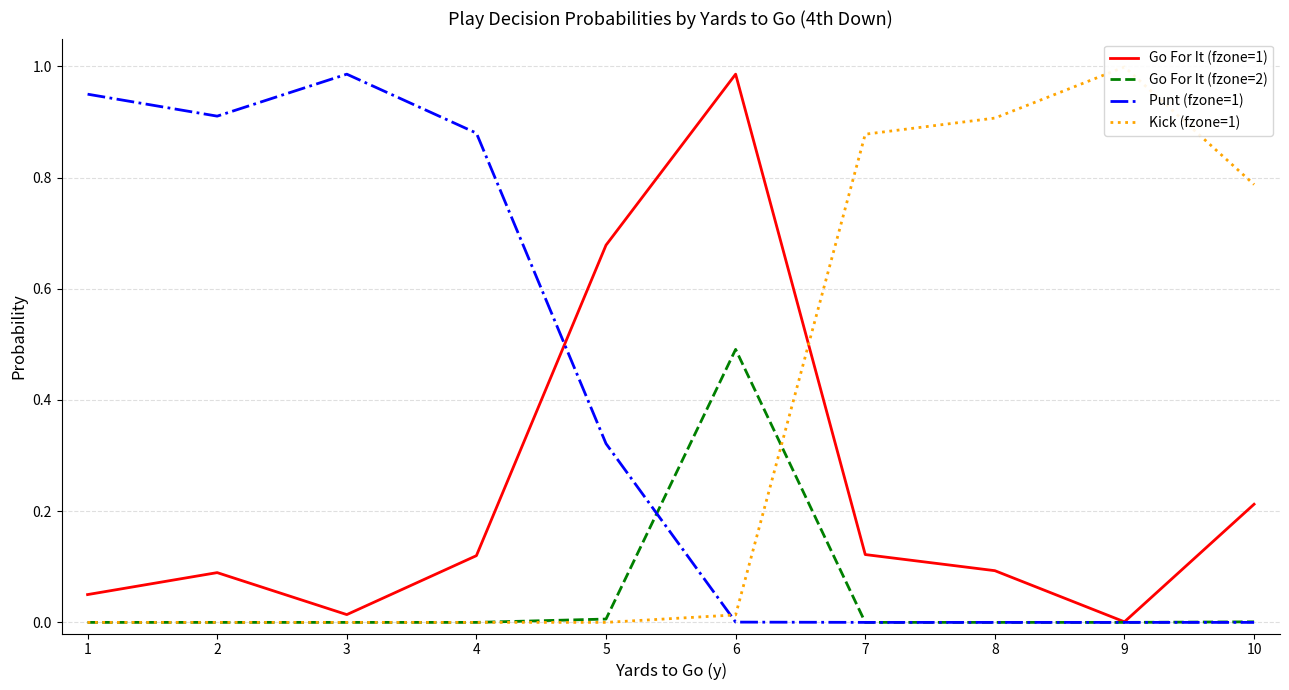

How many lines are shown in the chart?

4